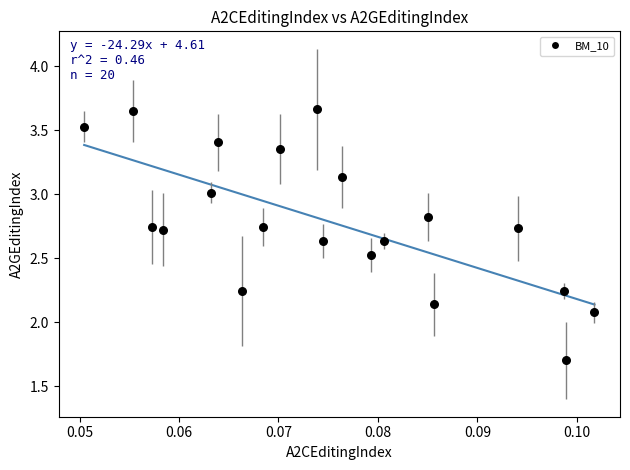

What is the range of Y values (max minus min)?

2.0